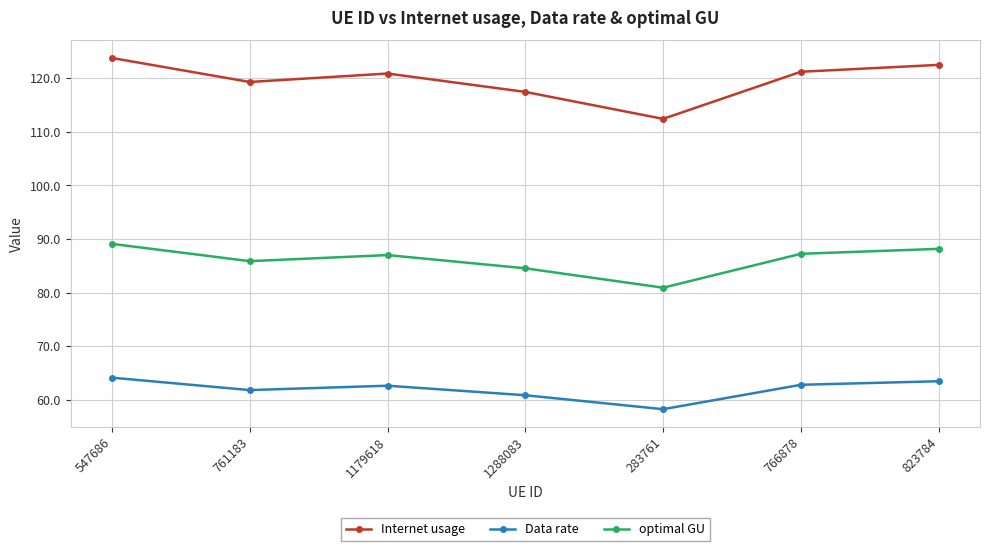

What value does the Internet usage series have at 1179618?

120.9